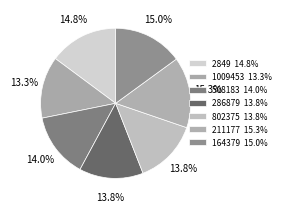

Which slice is the largest?

211177